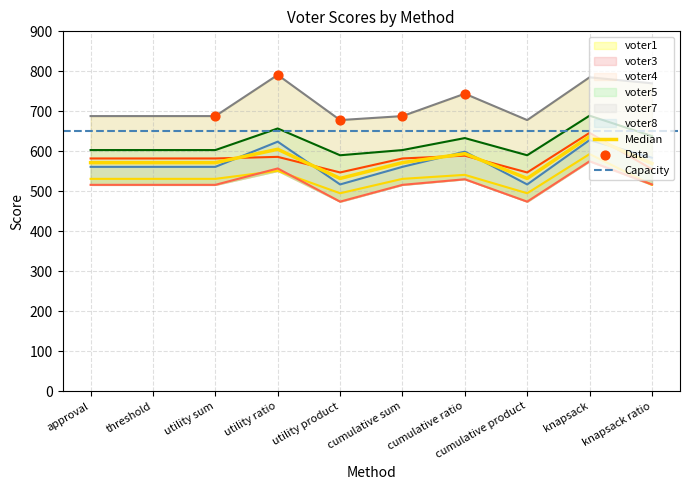

At how many categories does at least one series exceed 602?

10